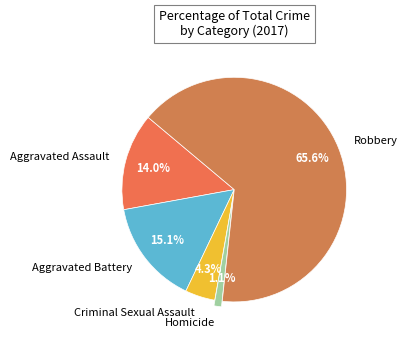

The Homicide slice represents 10% of the pie. True or false?

False